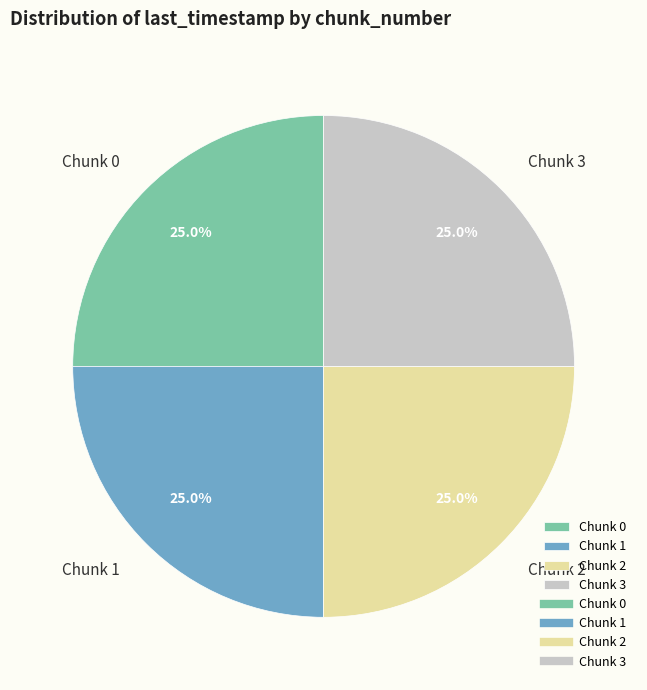

Does Chunk 3 represent more than half of the total?

No